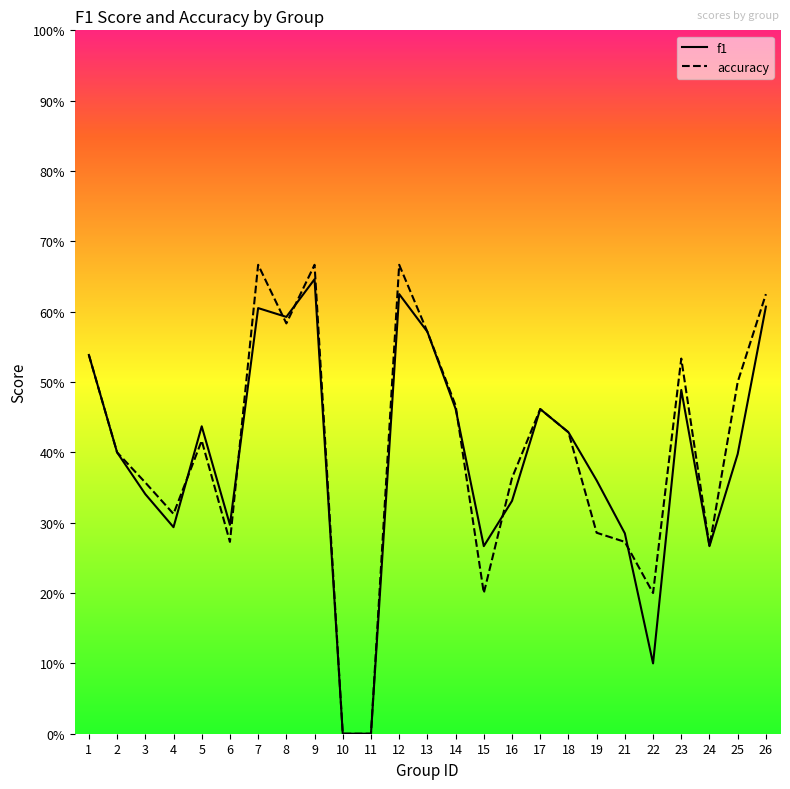

How many intersections are there between f1 and accuracy?

7